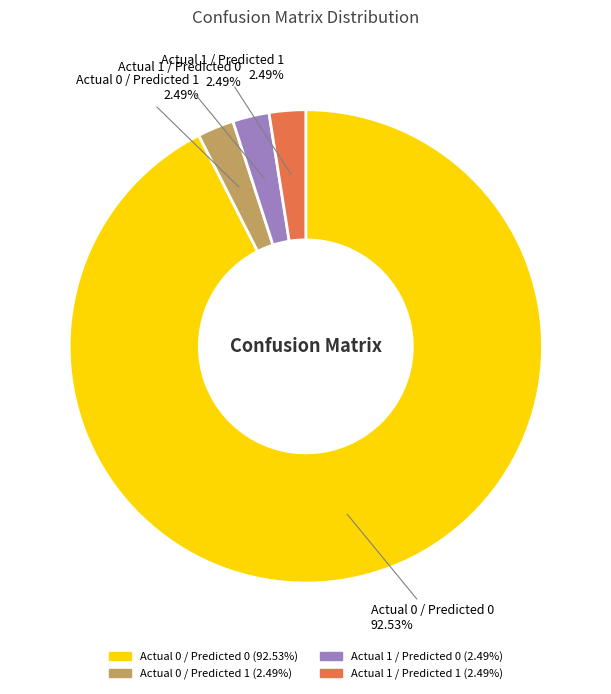

The Actual 0 / Predicted 0 slice represents 93% of the pie. True or false?

True